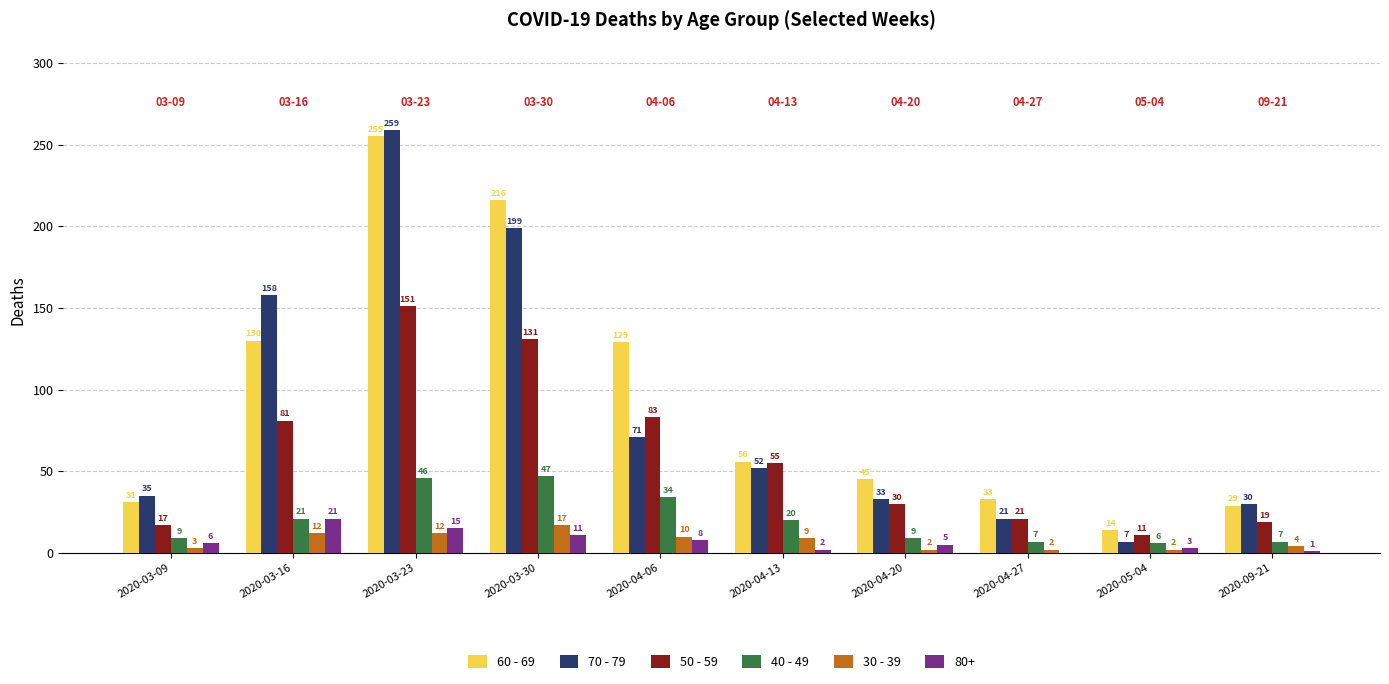

At which label does 80+ reach its peak?

2020-03-16